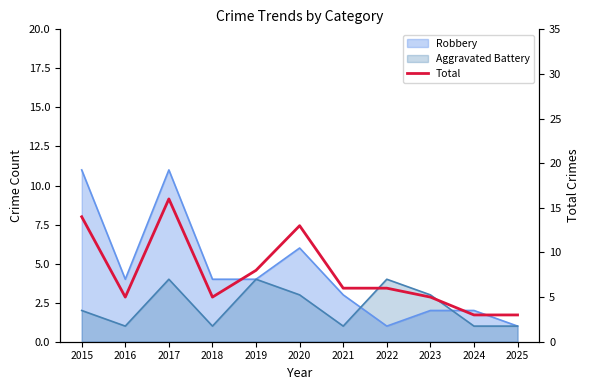

Where is the first local maximum?

2017